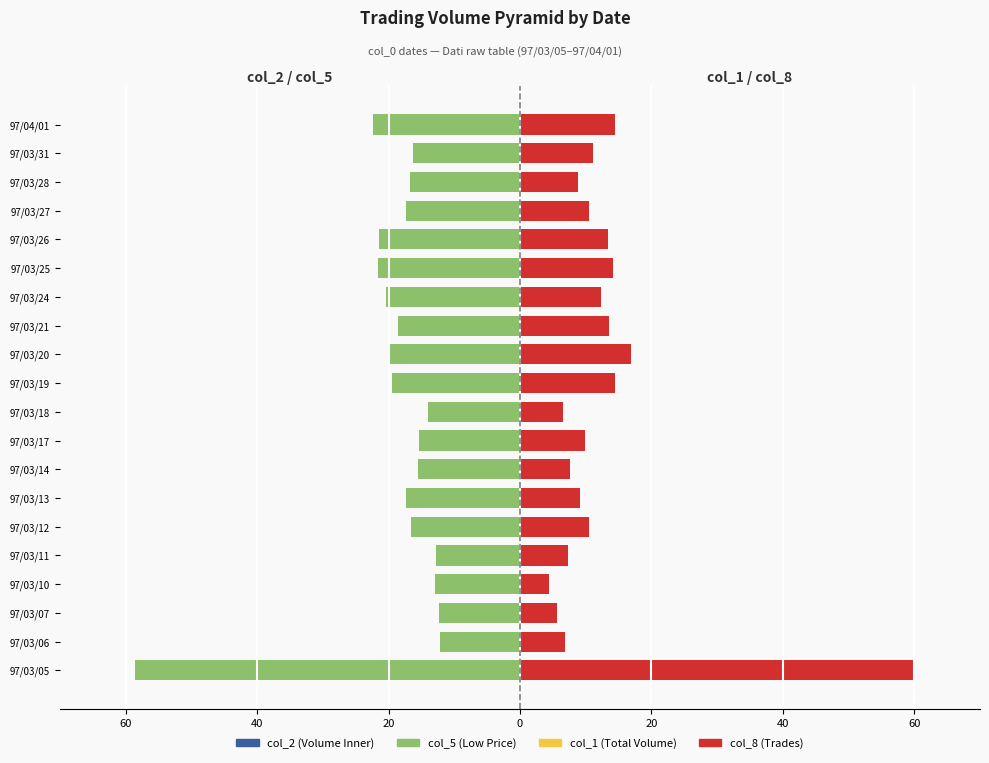

What is the difference between the second highest and minimum values in the col_8 series?

12.4